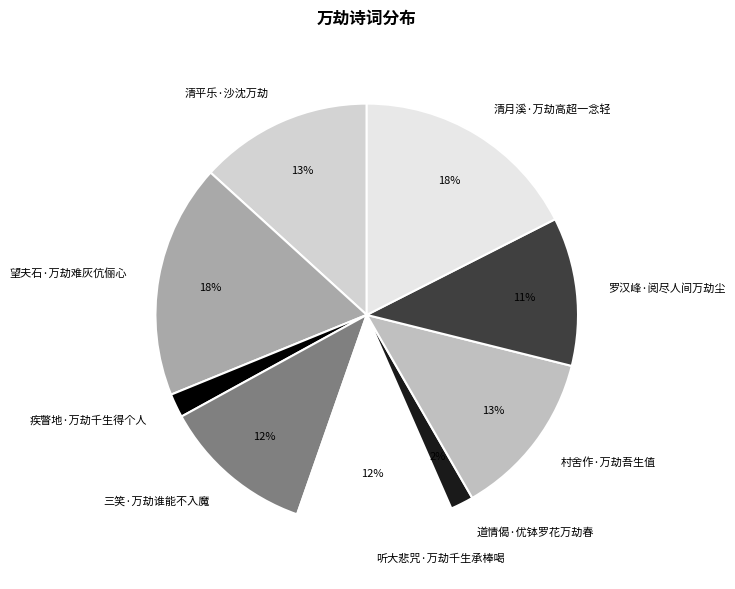

Combined, do 道情偈·优钵罗花万劫春 and 听大悲咒·万劫千生承棒喝 account for over 50%?

No